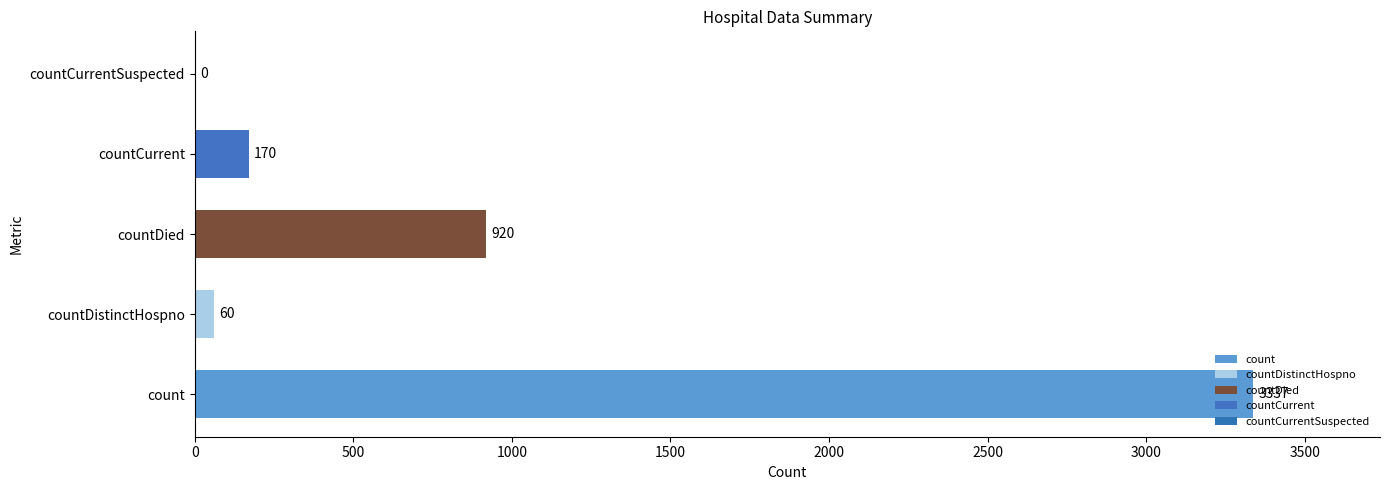

What is the average value?

897